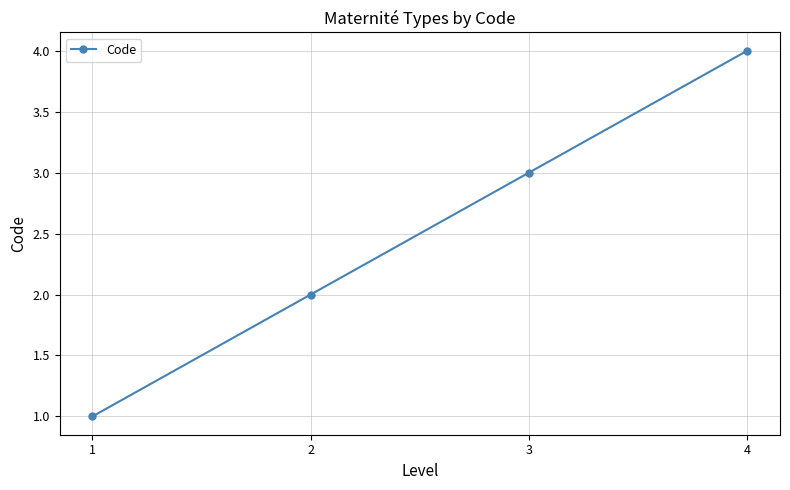

What is the ratio of the value at 4 to the value at 1?

4.0